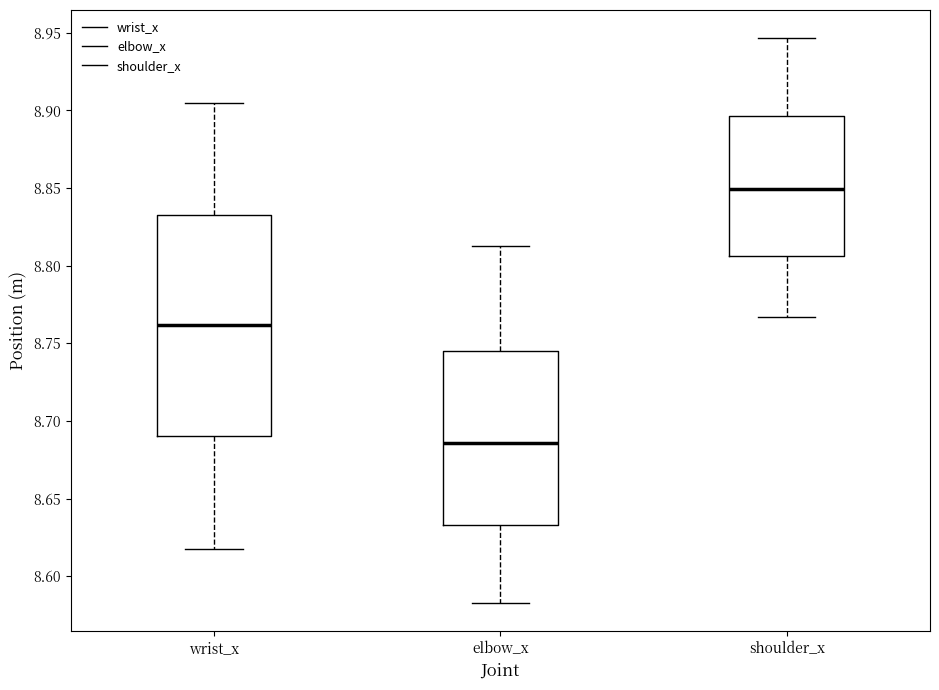

Reading left to right, read every box against the y-axis: the position of its median line, the range the box covers, and the ends of its whiskers. The values are not printed on the chart, so give them approximately, as read against the axis.

wrist_x: median 8.760, box 8.690 to 8.830, whiskers 8.615 to 8.905
elbow_x: median 8.685, box 8.635 to 8.745, whiskers 8.585 to 8.810
shoulder_x: median 8.850, box 8.805 to 8.895, whiskers 8.765 to 8.945